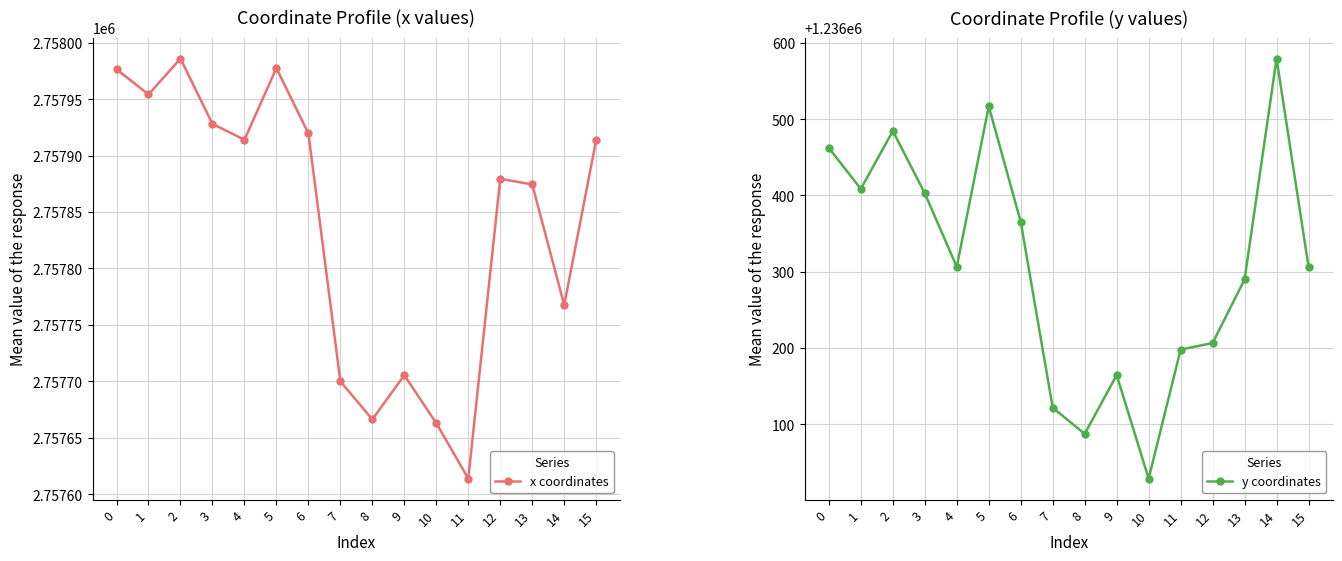

At which label is y coordinates closest to 1236304?

4